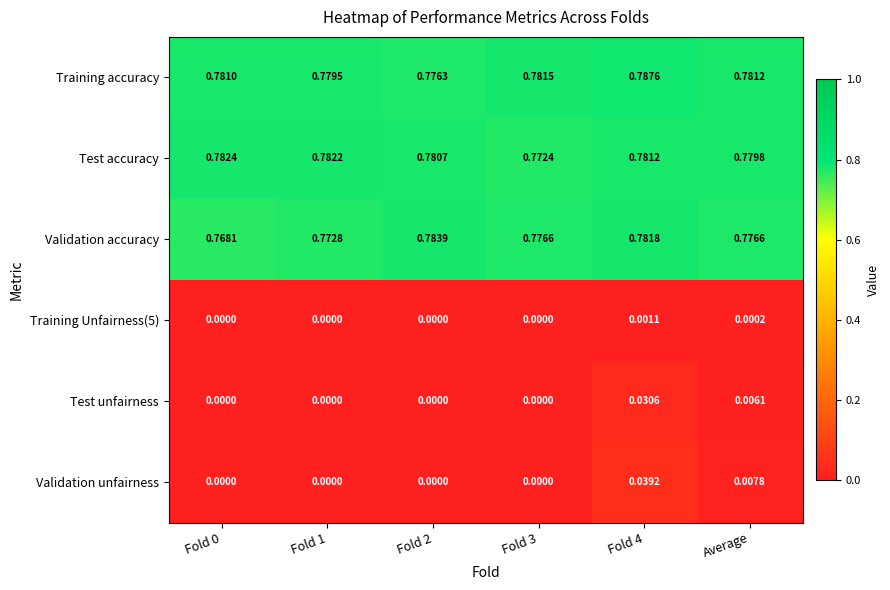

Which series has the widest spread of values?

Validation unfairness